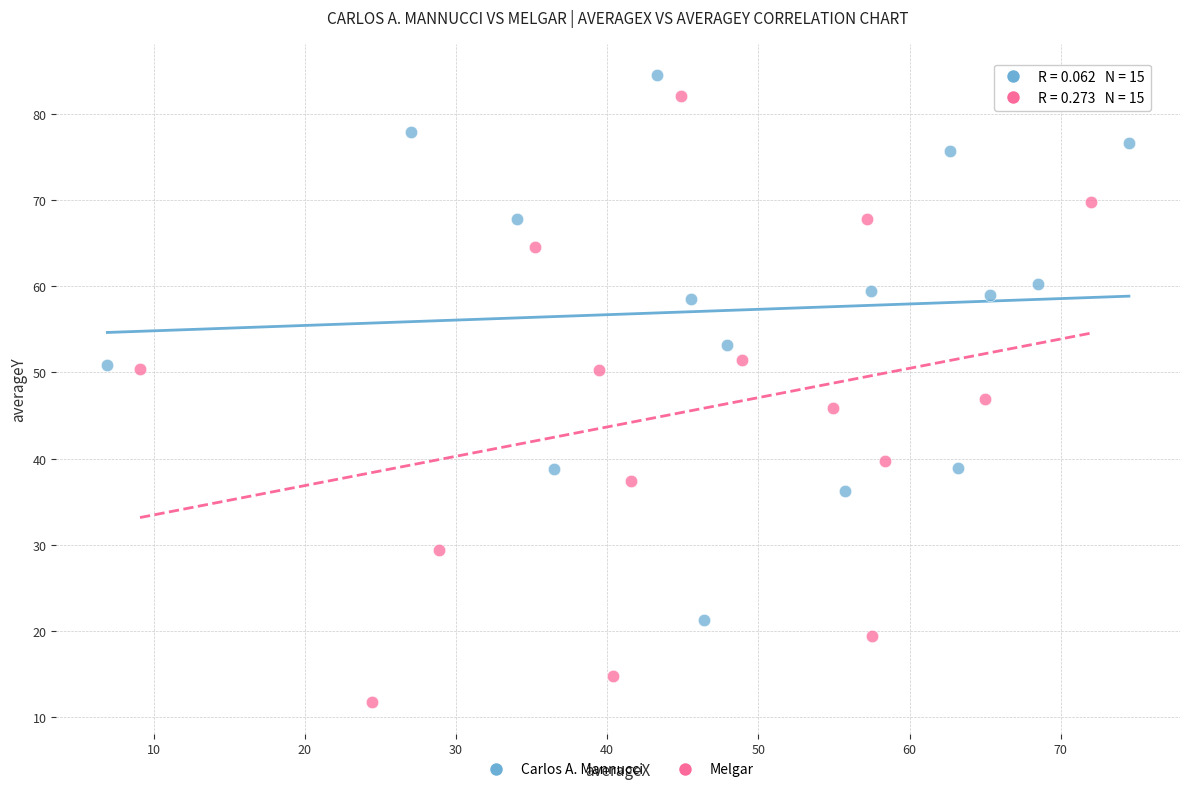

Which series reaches the maximum Y coordinate?

Carlos A. Mannucci